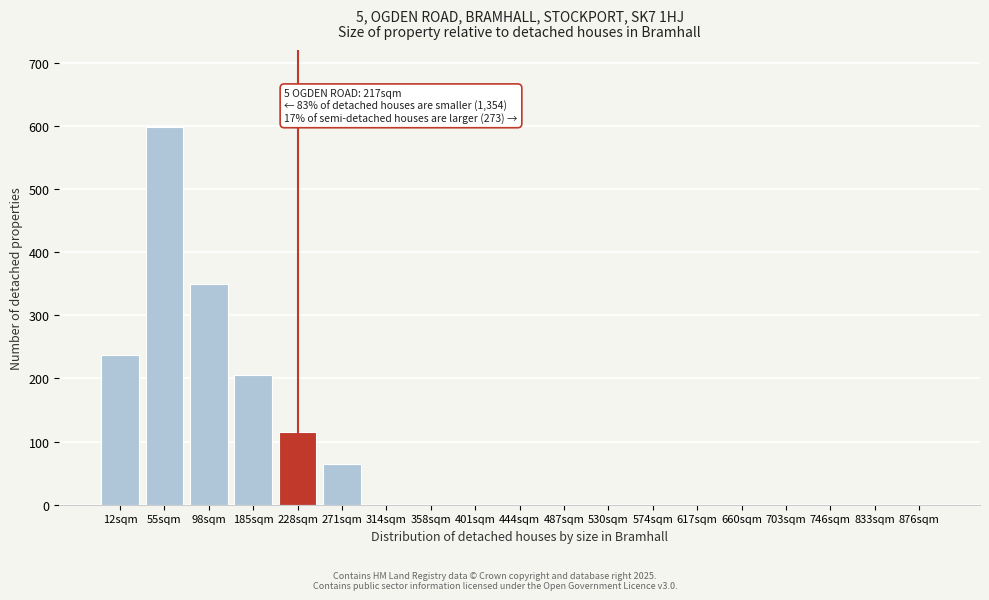

Reading left to right, extract all data points from this chart.

12sqm=237	55sqm=598	98sqm=350	185sqm=205	228sqm=115	271sqm=65	314sqm=0	358sqm=0	401sqm=0	444sqm=0	487sqm=0	530sqm=0	574sqm=0	617sqm=0	660sqm=0	703sqm=0	746sqm=0	833sqm=0	876sqm=0